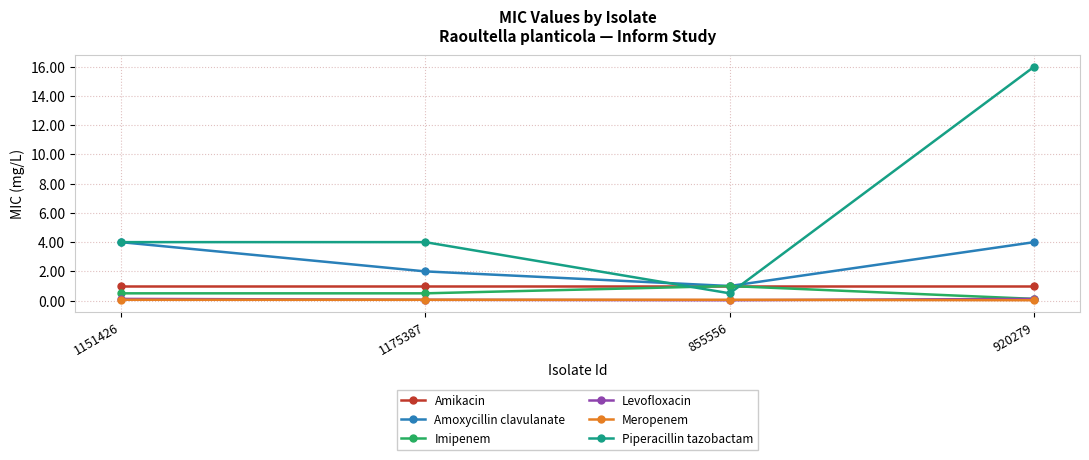

What is the approximate value of Piperacillin tazobactam at 1151426?

4.0